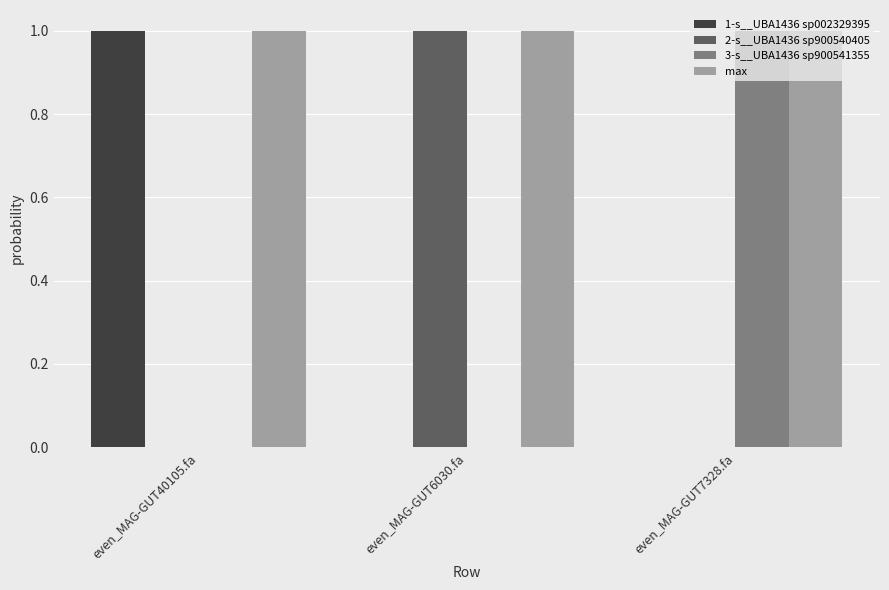

Which series has the largest total across all categories?

max